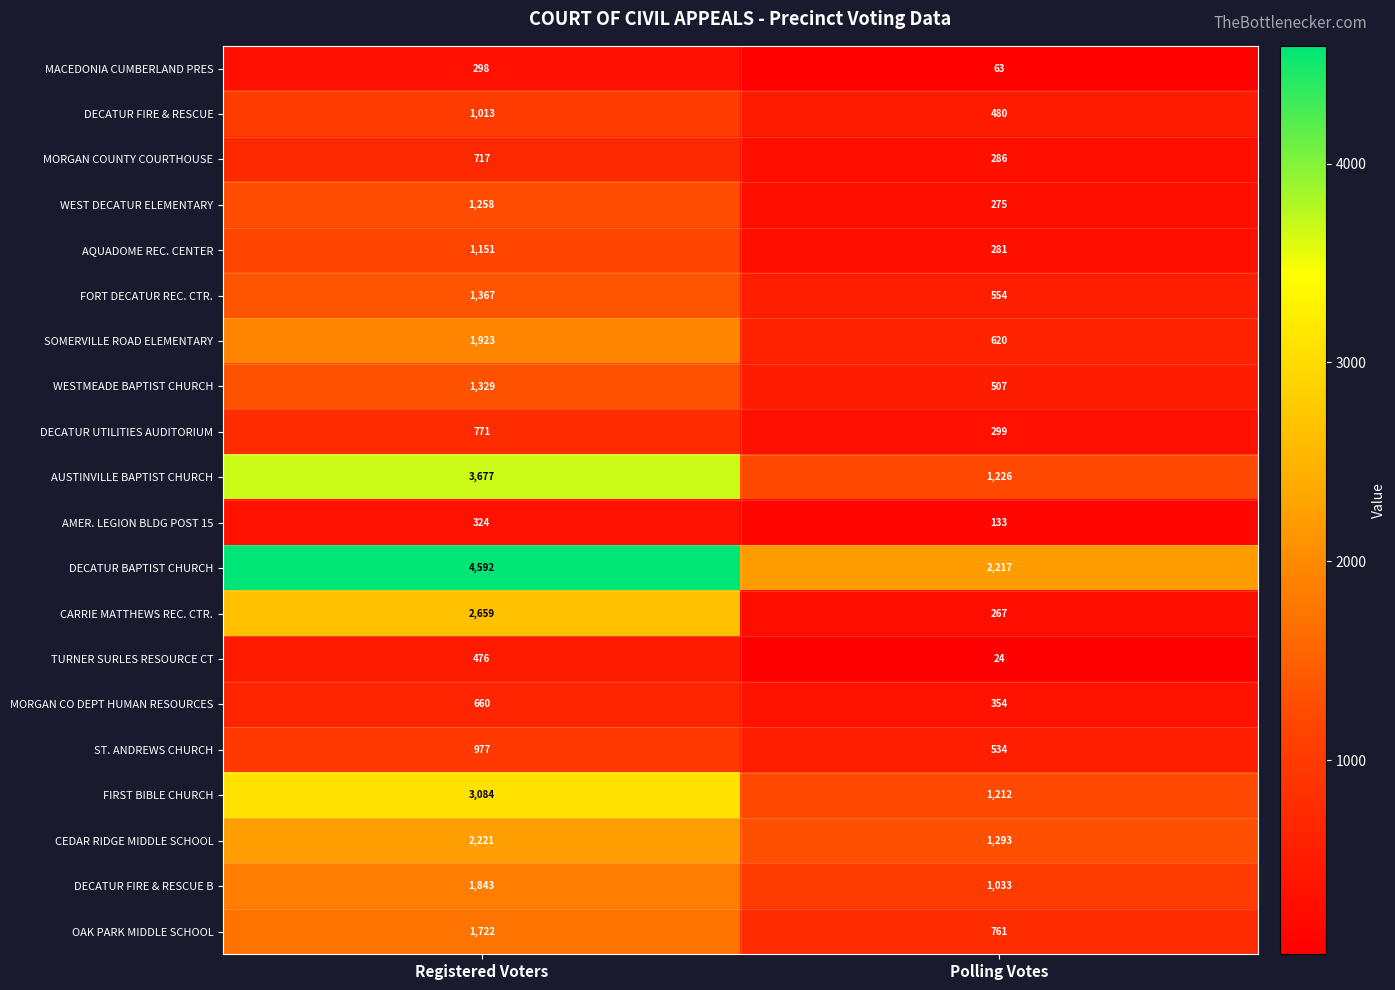

At how many categories does at least one series exceed 3505?

1